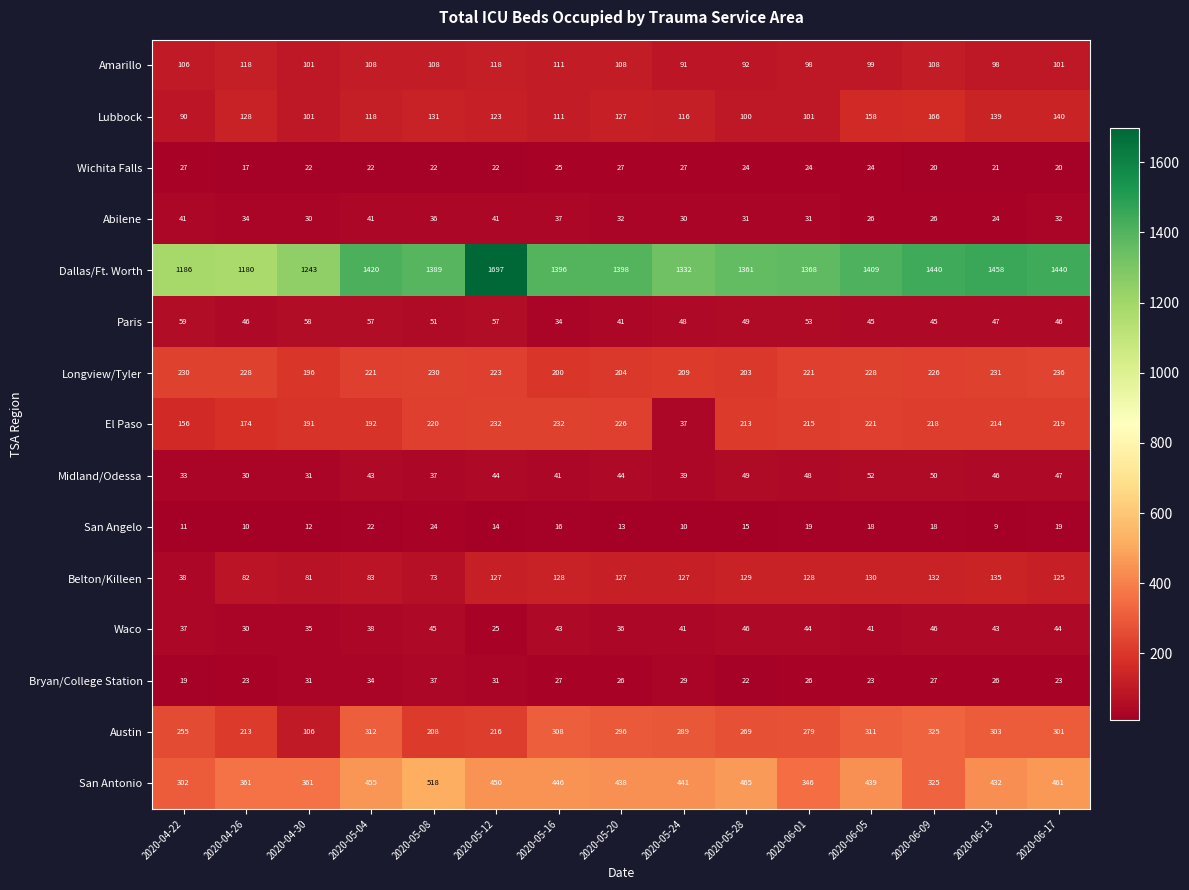

At which category is the sum across all series the highest?

2020-05-12